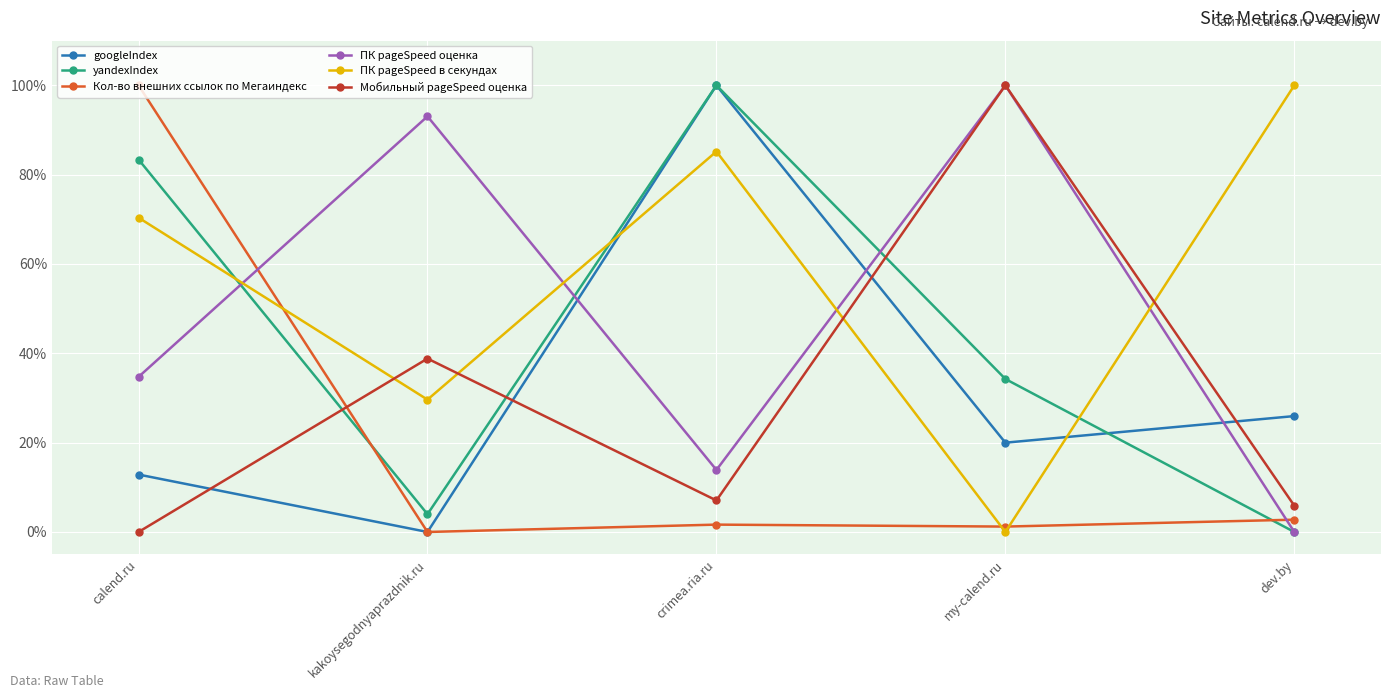

Does the chart display data point markers on the line(s)?

Yes